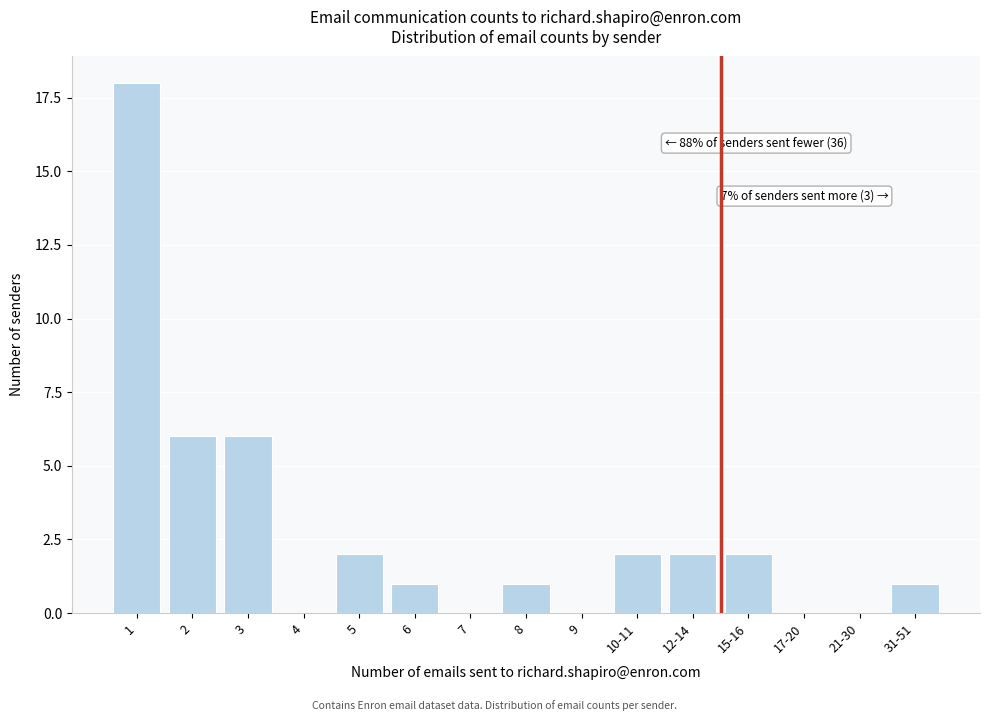

Reading left to right, transcribe all the data shown in this chart.

1=18	2=6	3=6	4=0	5=2	6=1	7=0	8=1	9=0	10-11=2	12-14=2	15-16=2	17-20=0	21-30=0	31-51=1